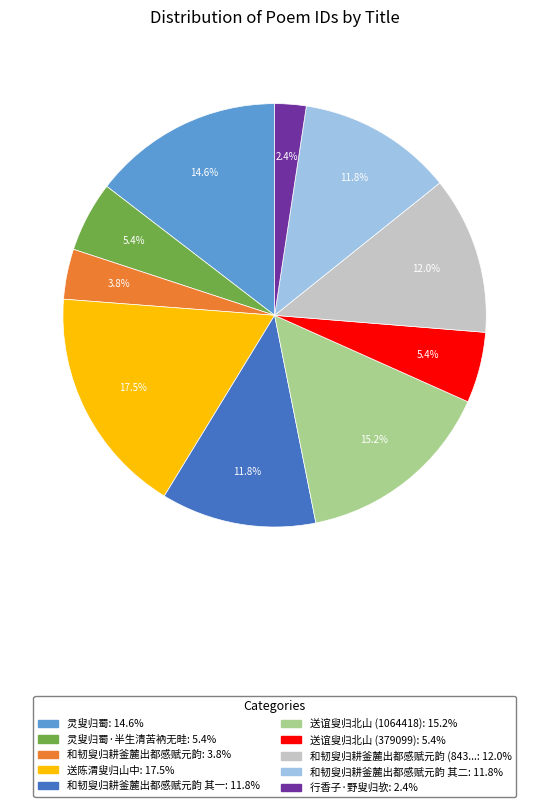

Is there any slice that represents more than half of the pie?

No